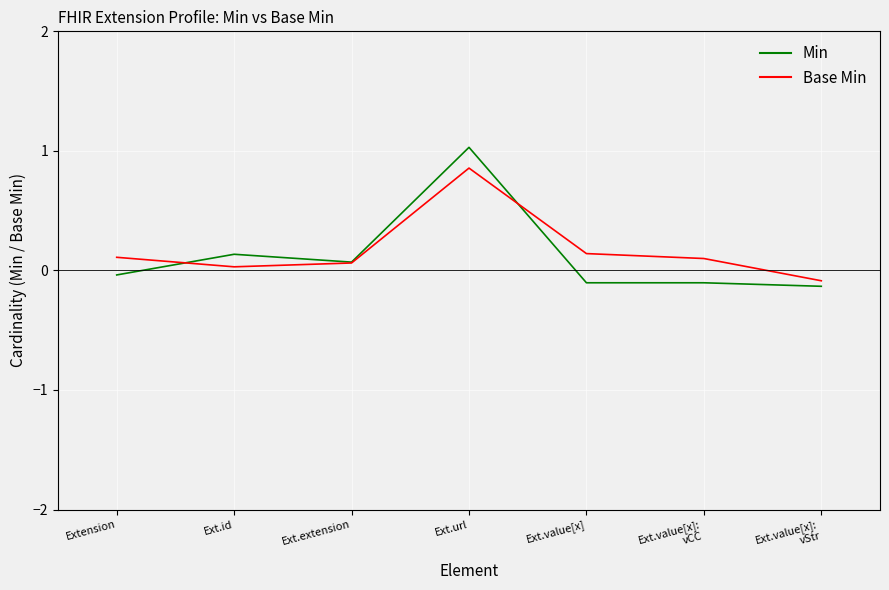

Is the value of Base Min at Ext.value[x]:
vStr greater than the value of Min at Ext.extension?

No